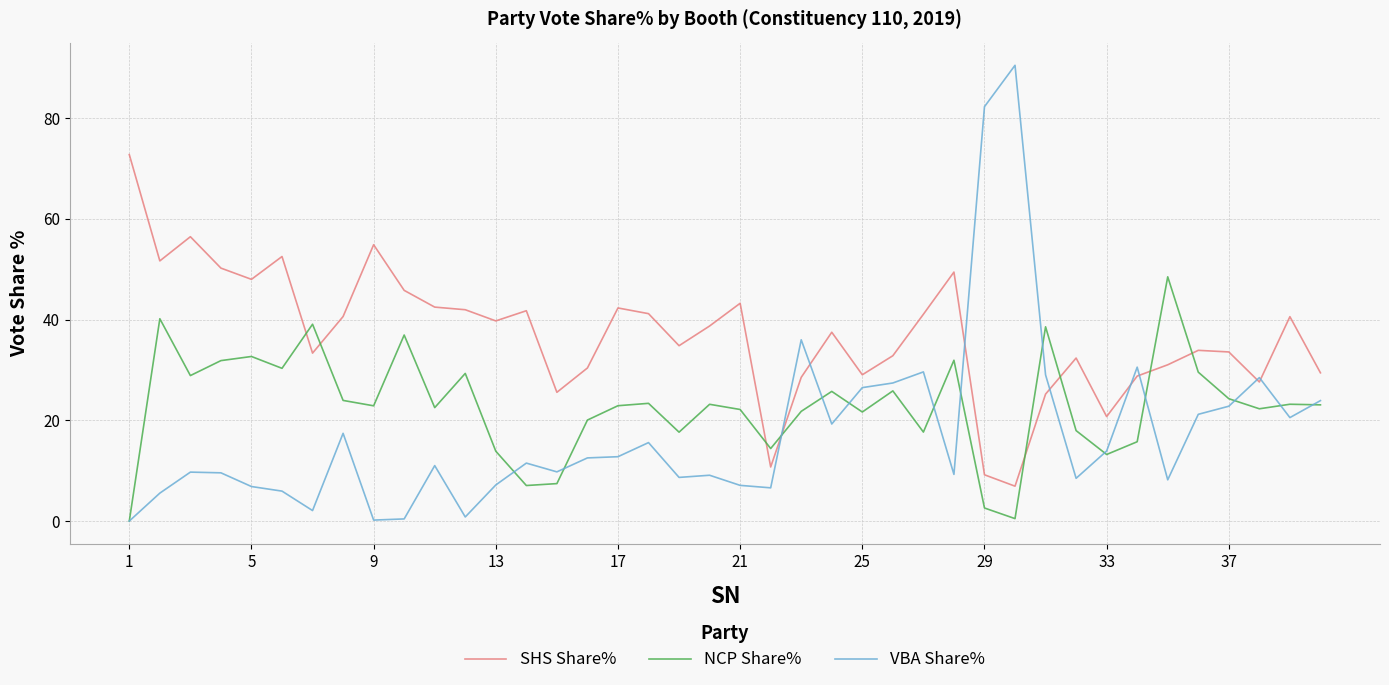

What is the maximum value for NCP Share%?

48.5